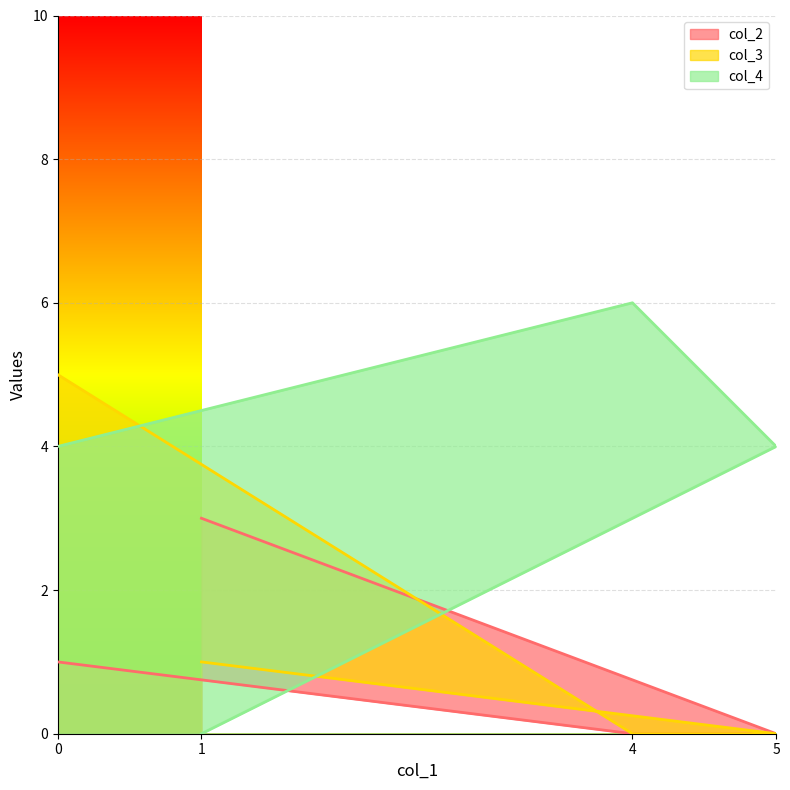

True or false: col_3 has a value of 1 at 1.

False